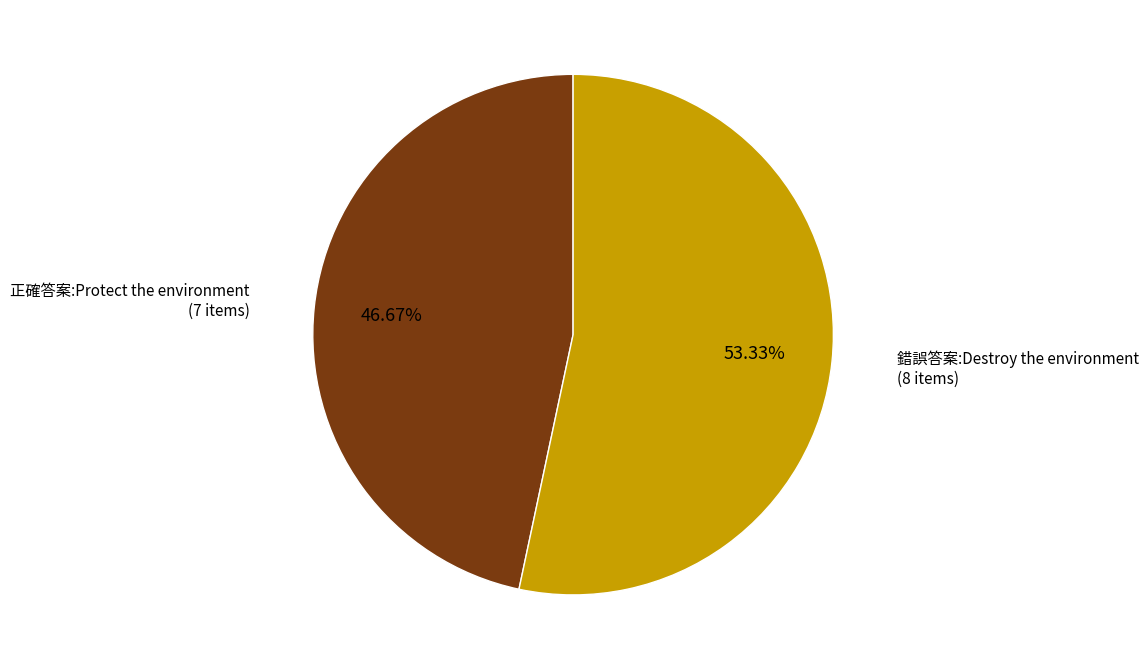

How many segments does this pie chart have?

2